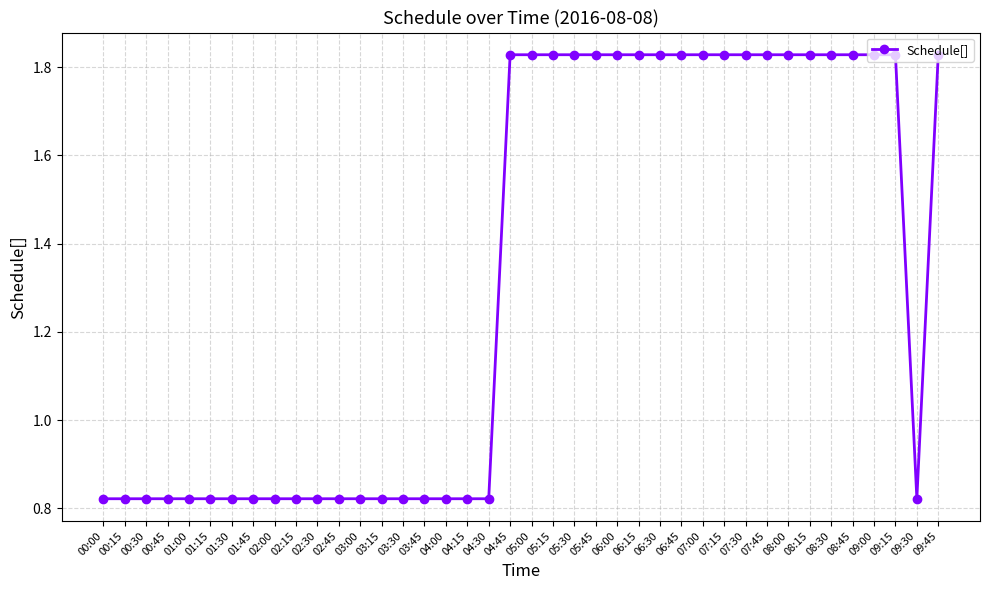

Is it true that the value at 02:15 is 1.1?

False